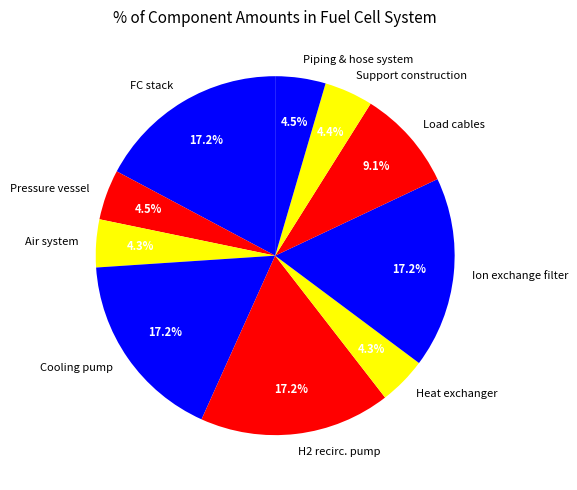

Do Air system and Pressure vessel together represent more than half of the pie?

No